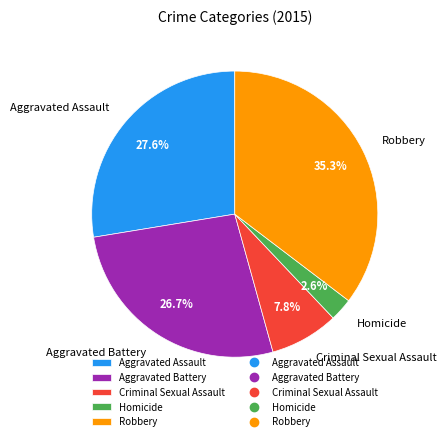

What percentage is NOT represented by Criminal Sexual Assault?

92.2%